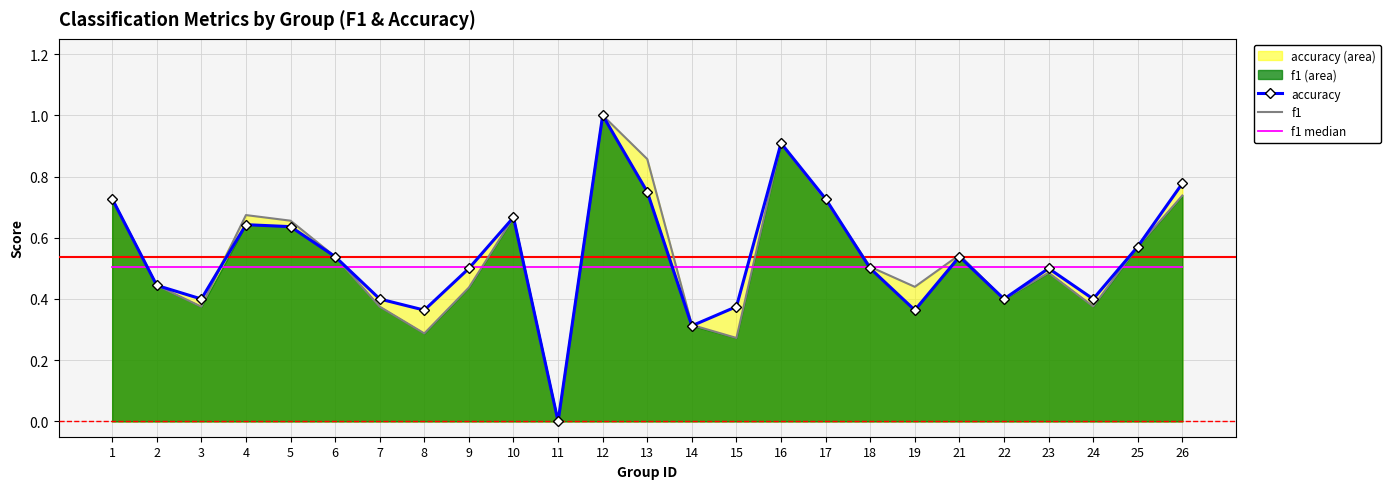

Is it true that accuracy equals 0.6 at 24?

False